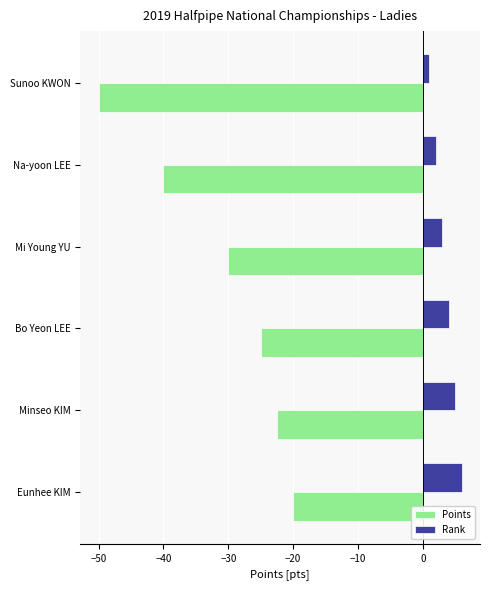

What is the difference between the maximum and minimum values in the Points series?

30.0